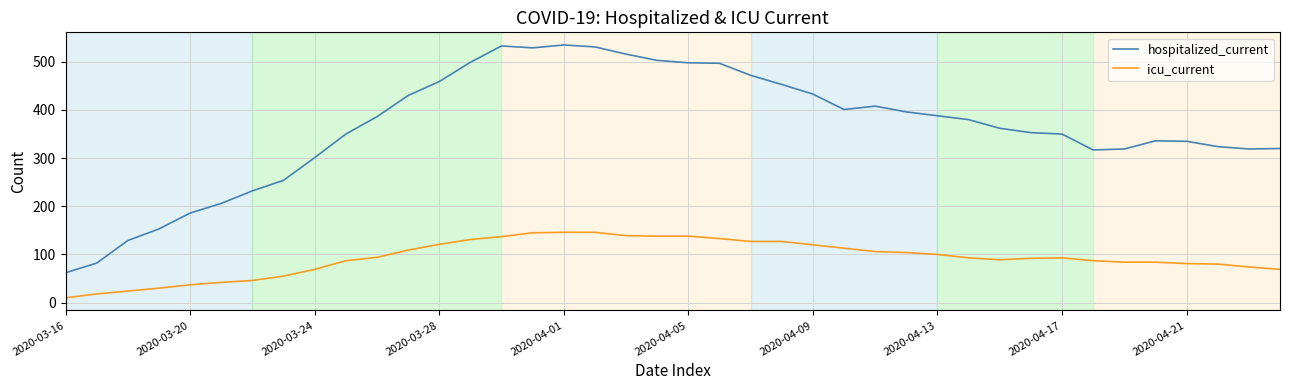

Does the chart have visible grid lines?

Yes